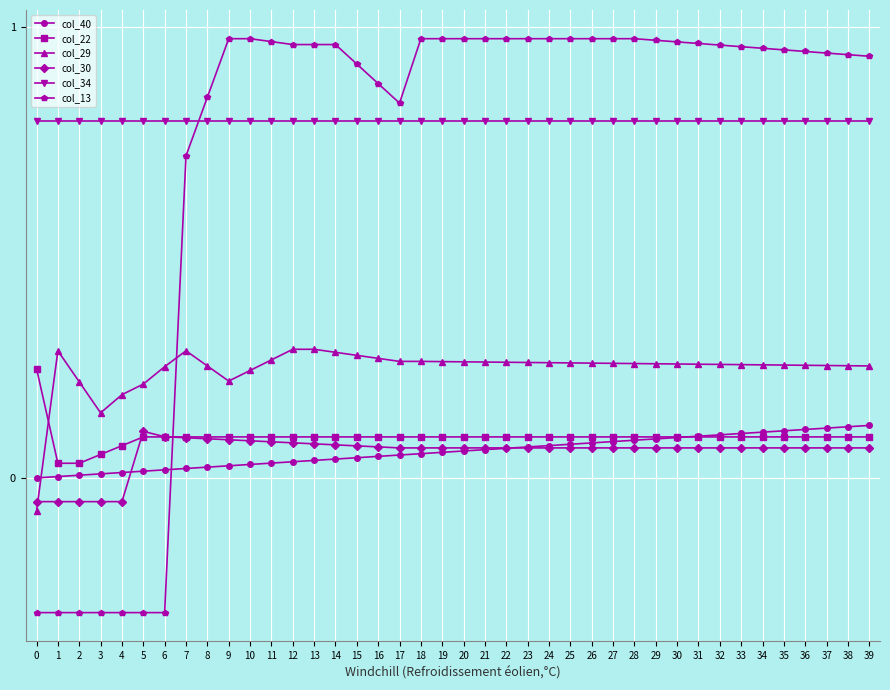

Which series has the widest spread of values?

col_13